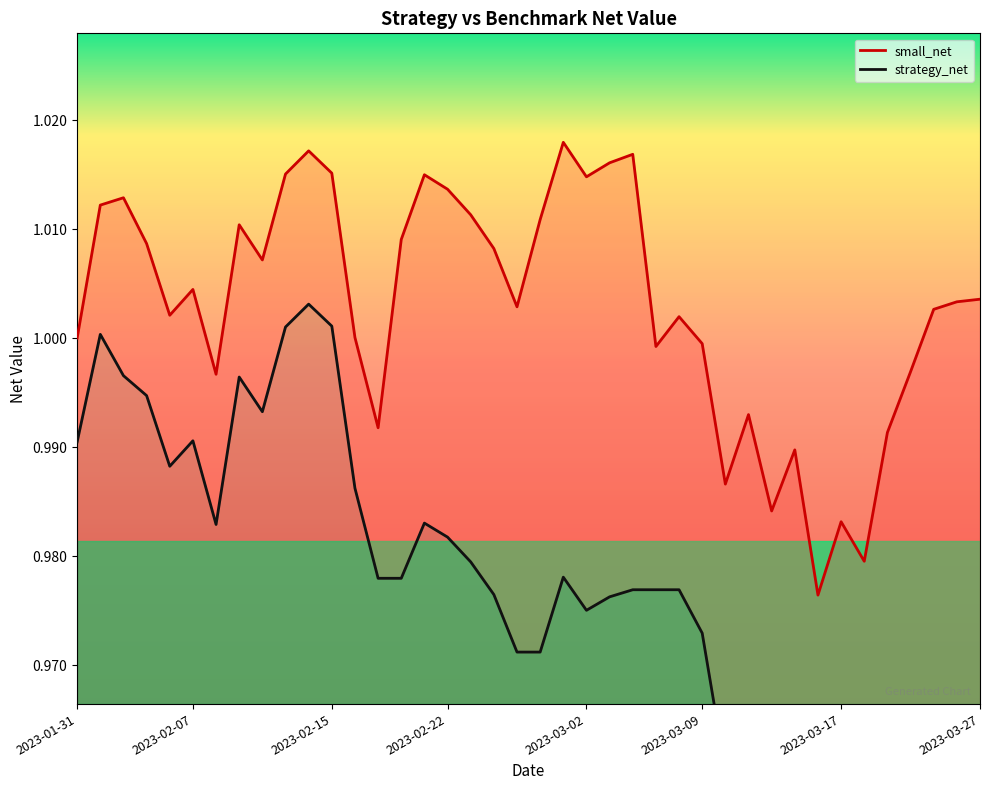

True or false: small_net and strategy_net intersect in this chart.

False